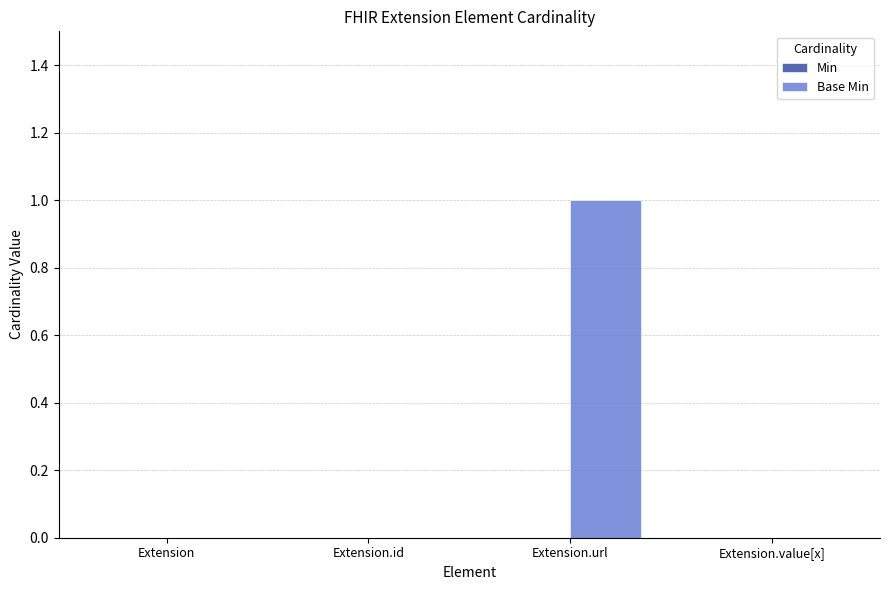

Reading left to right, extract all data points from this chart.

Extension=0	Extension.id=0	Extension.url=1	Extension.value[x]=0